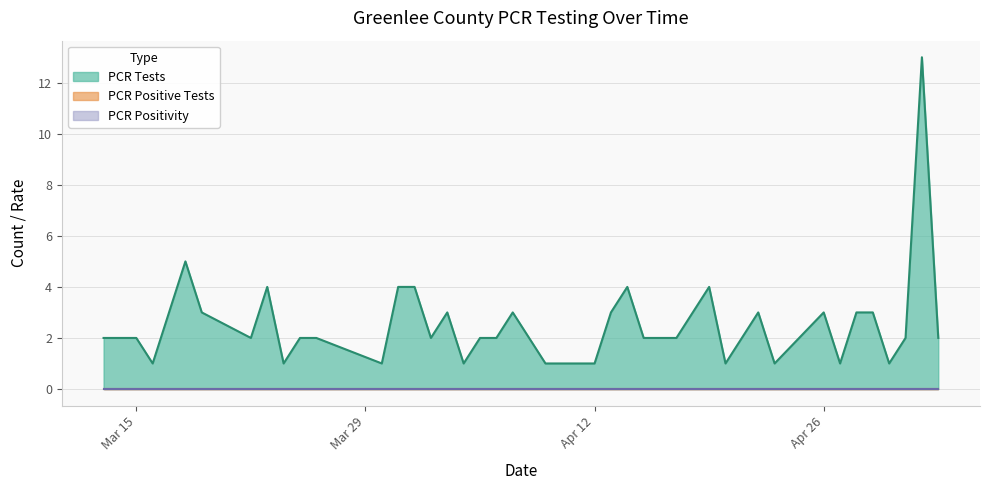

How many values in PCR Positive Tests are above zero?

11